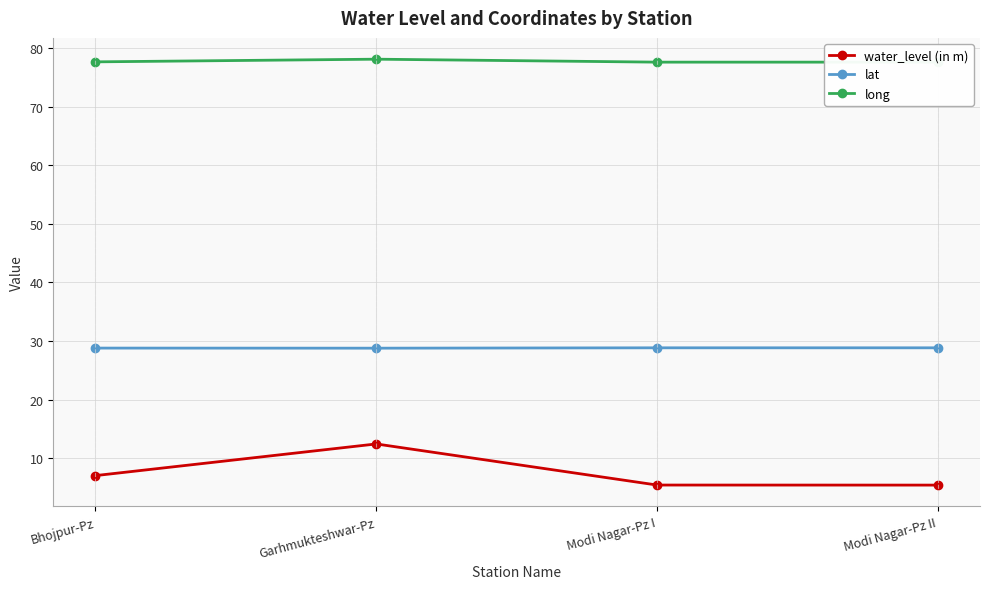

Between Bhojpur-Pz and Modi Nagar-Pz I, which series saw the biggest shift?

water_level (in m)